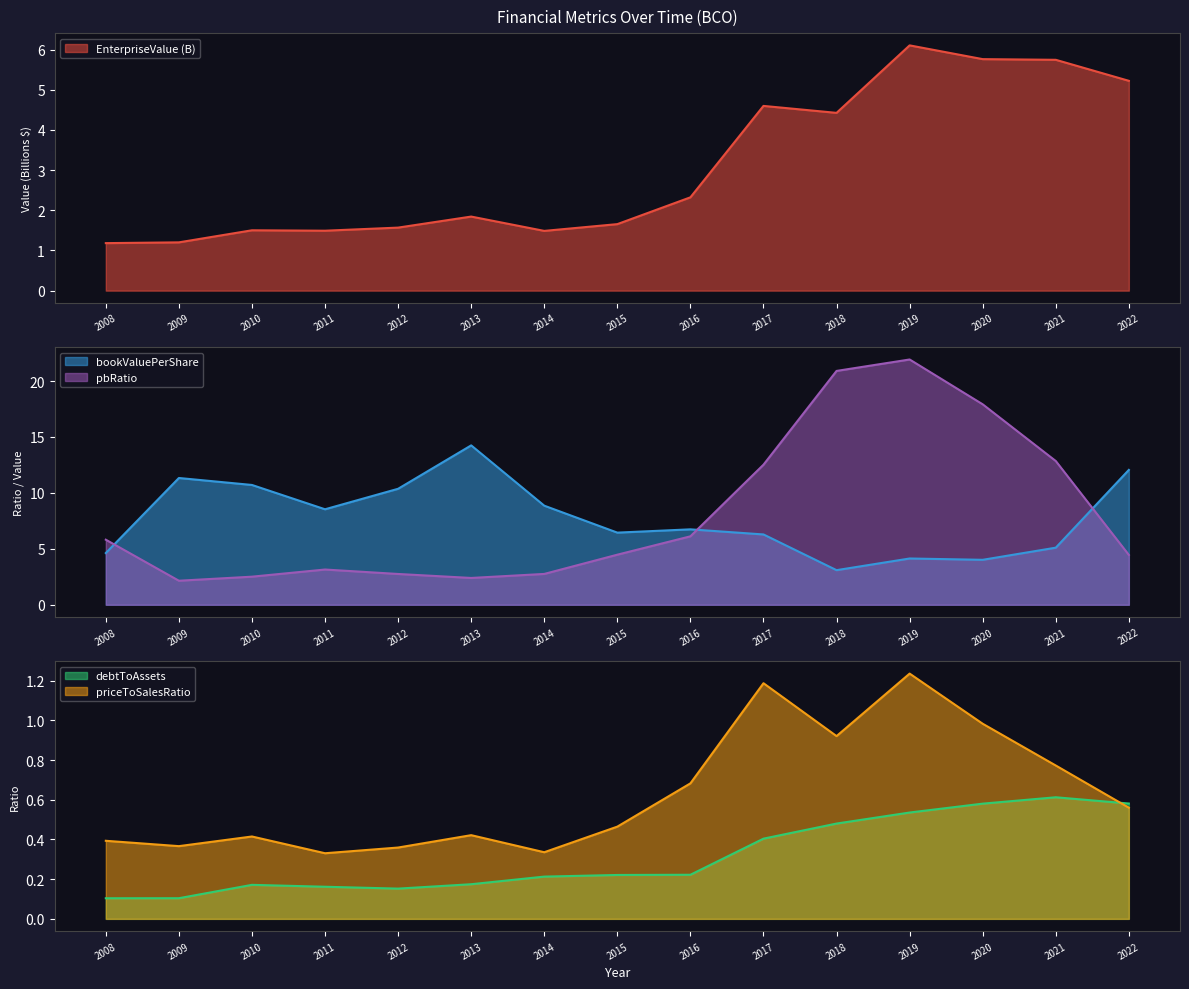

Between 2010 and 2022, which series saw the biggest shift?

EnterpriseValue